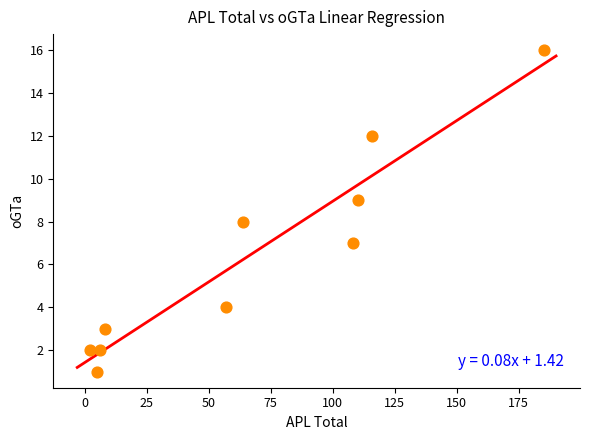

What is the average X value?

66